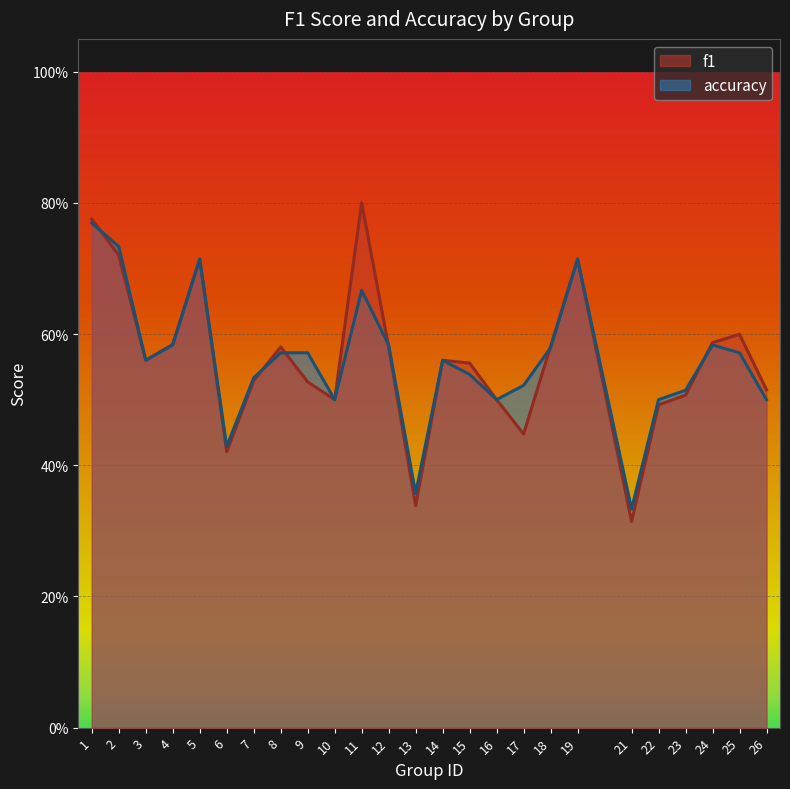

Rank the series by their maximum value, from highest to lowest.

f1, accuracy